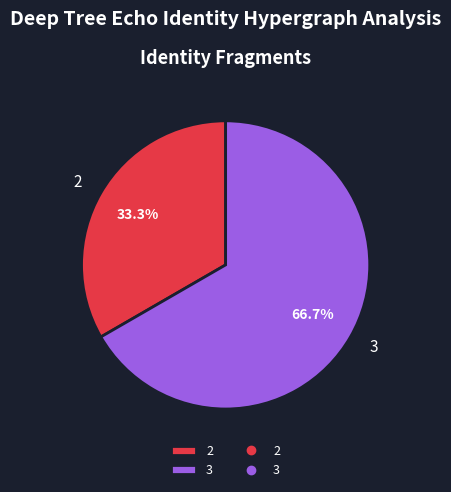

Rank the categories by value from lowest to highest.

2, 3